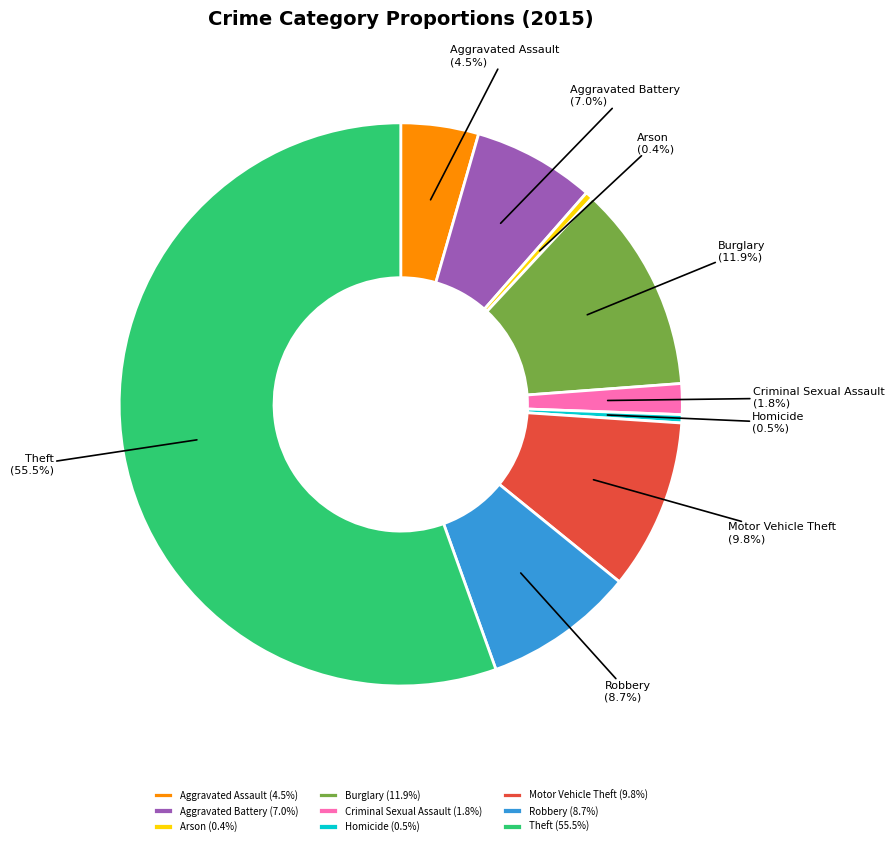

What portion of the pie excludes Arson?

99.6%